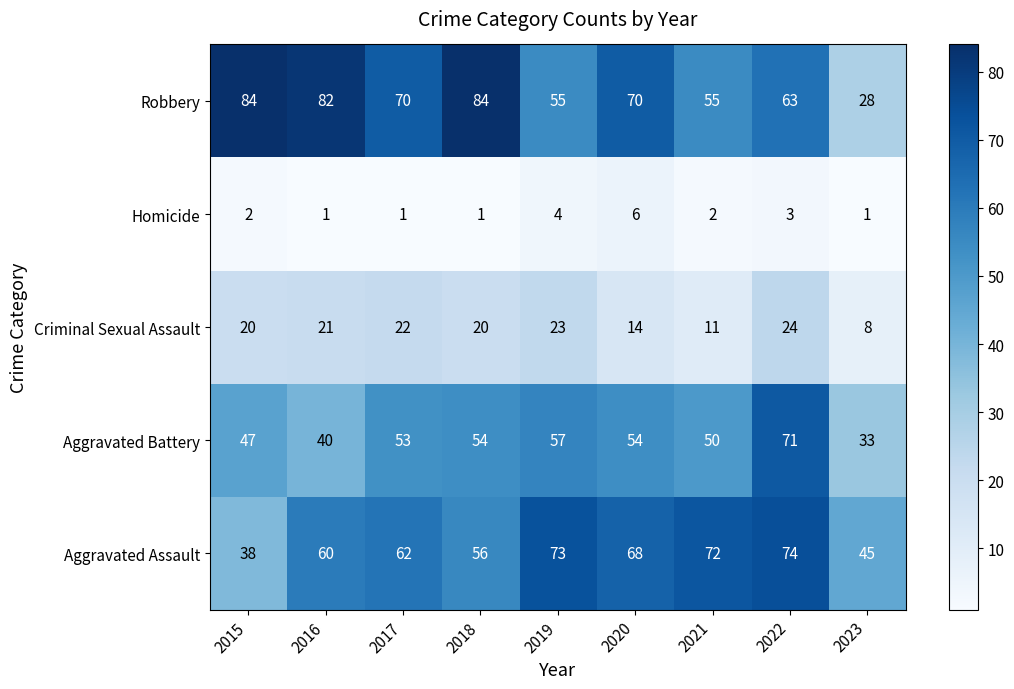

True or false: Aggravated Battery has a value of 71 at 2022.

True